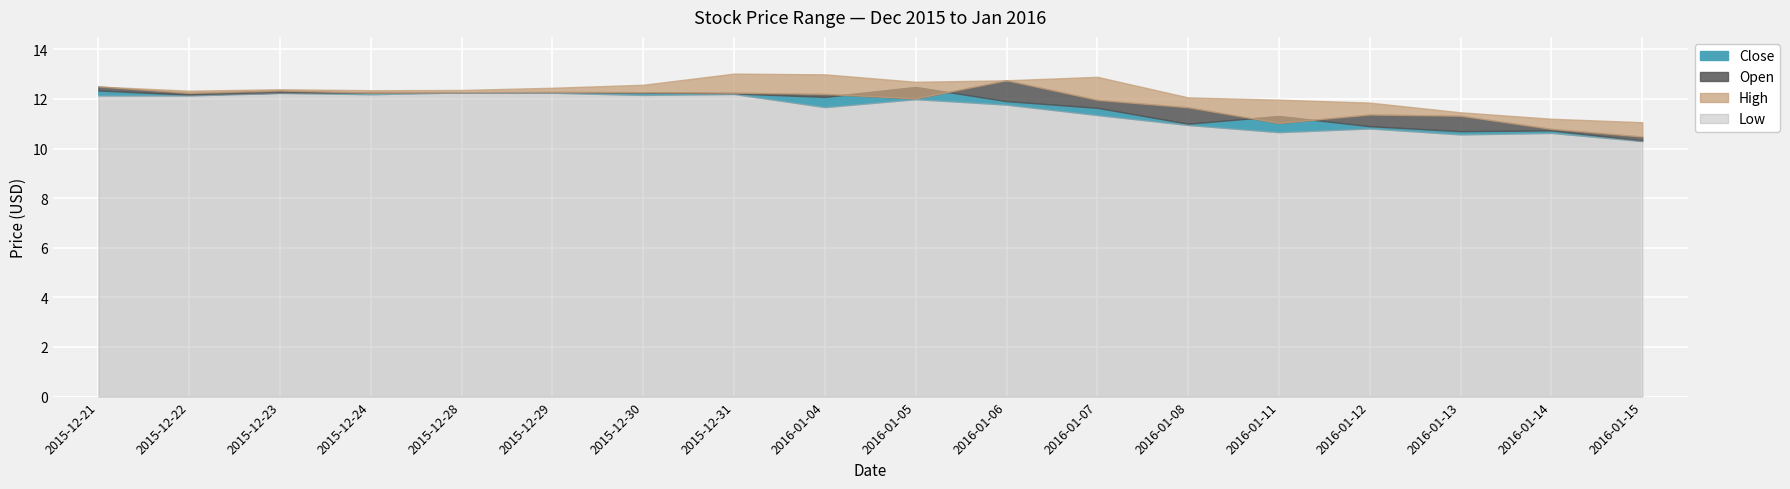

What is the difference between the second highest and minimum values in the Low series?

1.9